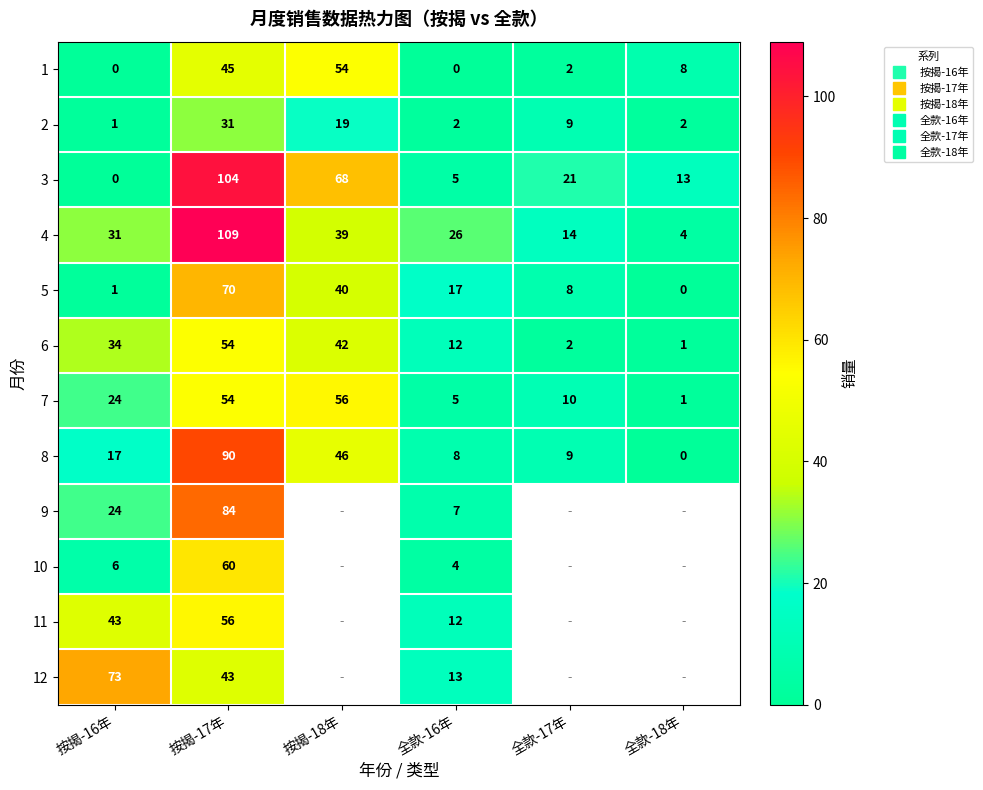

Is it true that 5 equals 40.0 at 按揭-18年?

True